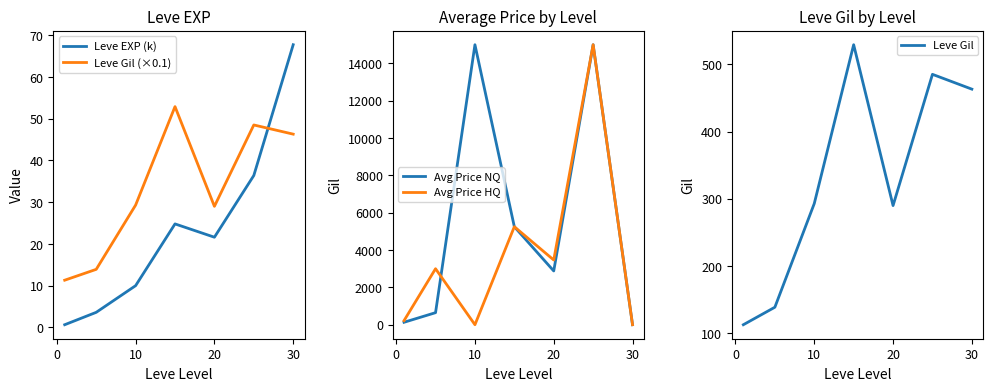

What are all the series names shown in the legend?

Leve EXP (k), Leve Gil (×0.1), Avg Price NQ, Avg Price HQ, Leve Gil